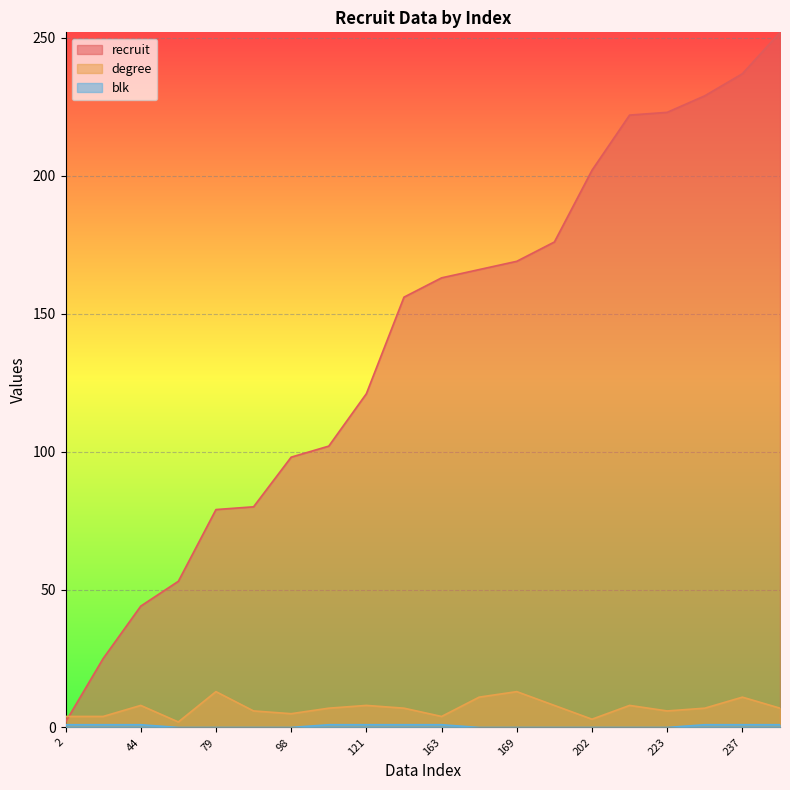

What is the spread (max minus min) of values at 237?

236